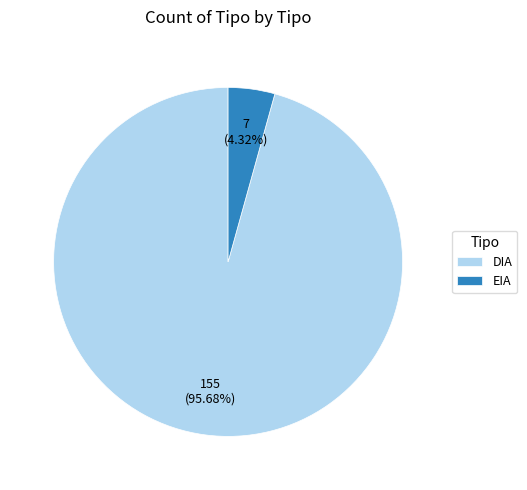

To the nearest percent, what is the difference between the largest and smallest slice percentages?

91%